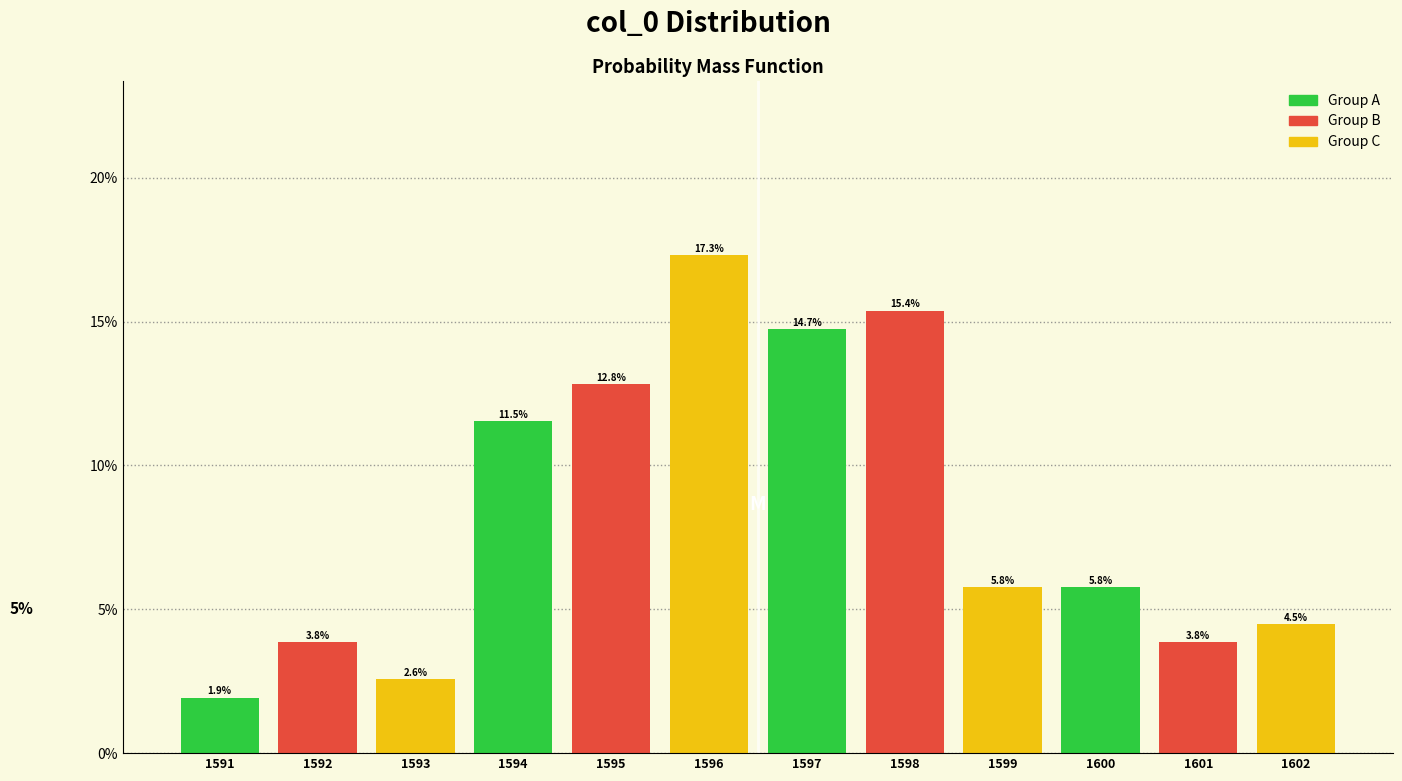

What is the height of the bar covering 1601.5 to 1602.5 on the x-axis?

4.5